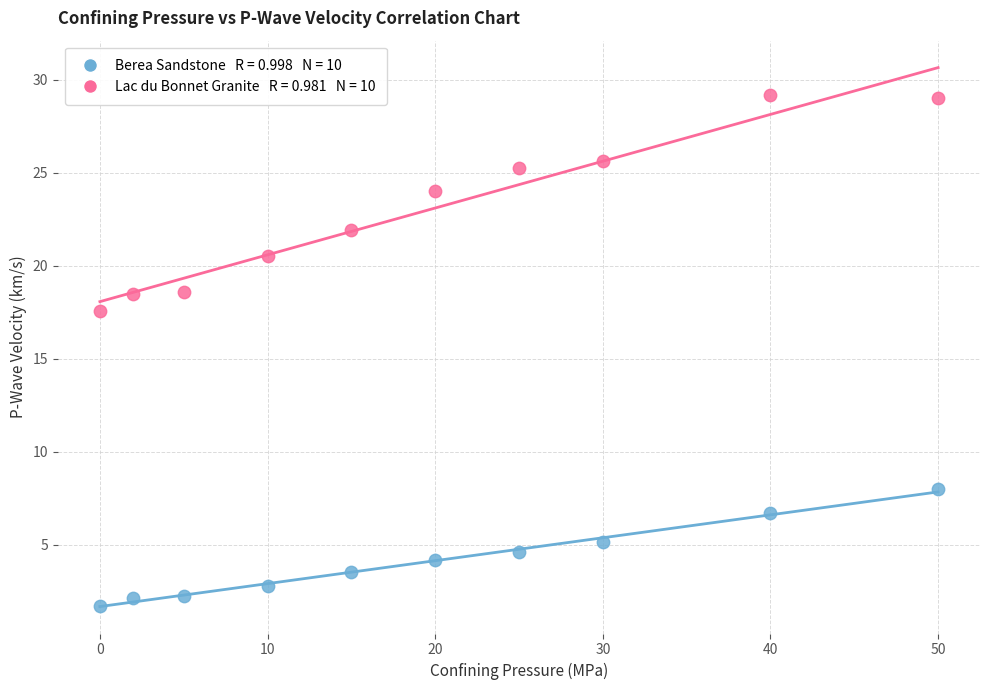

Across all data points, what is the range of Y values (max minus min)?

27.5